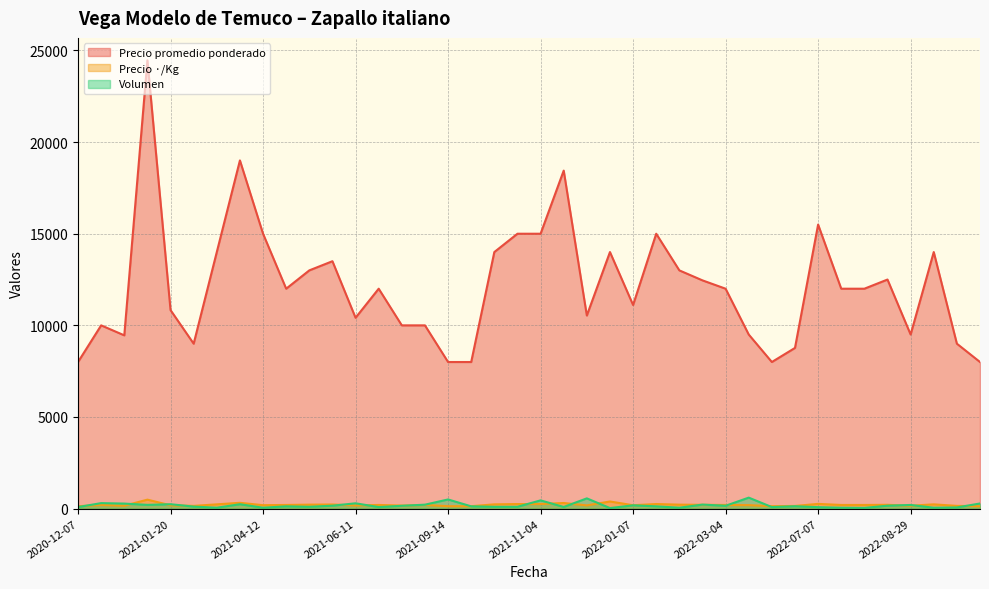

At how many categories does at least one series exceed 10696?

24